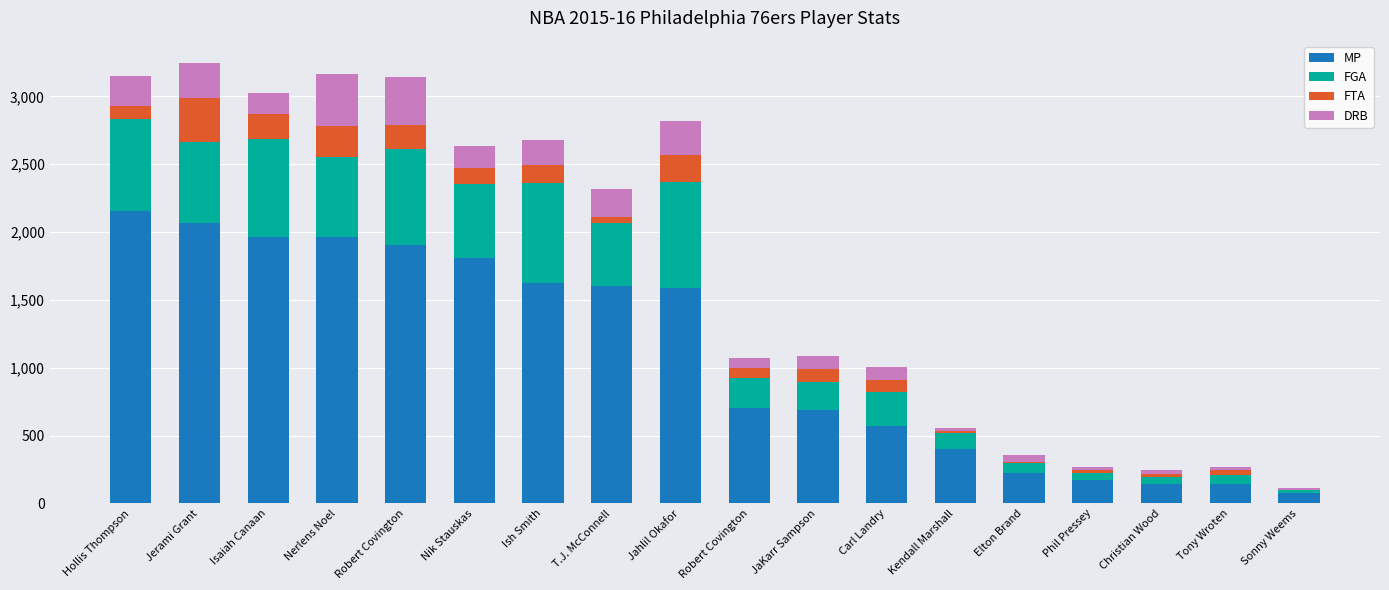

Are the bars grouped side by side (vs. stacked)?

No